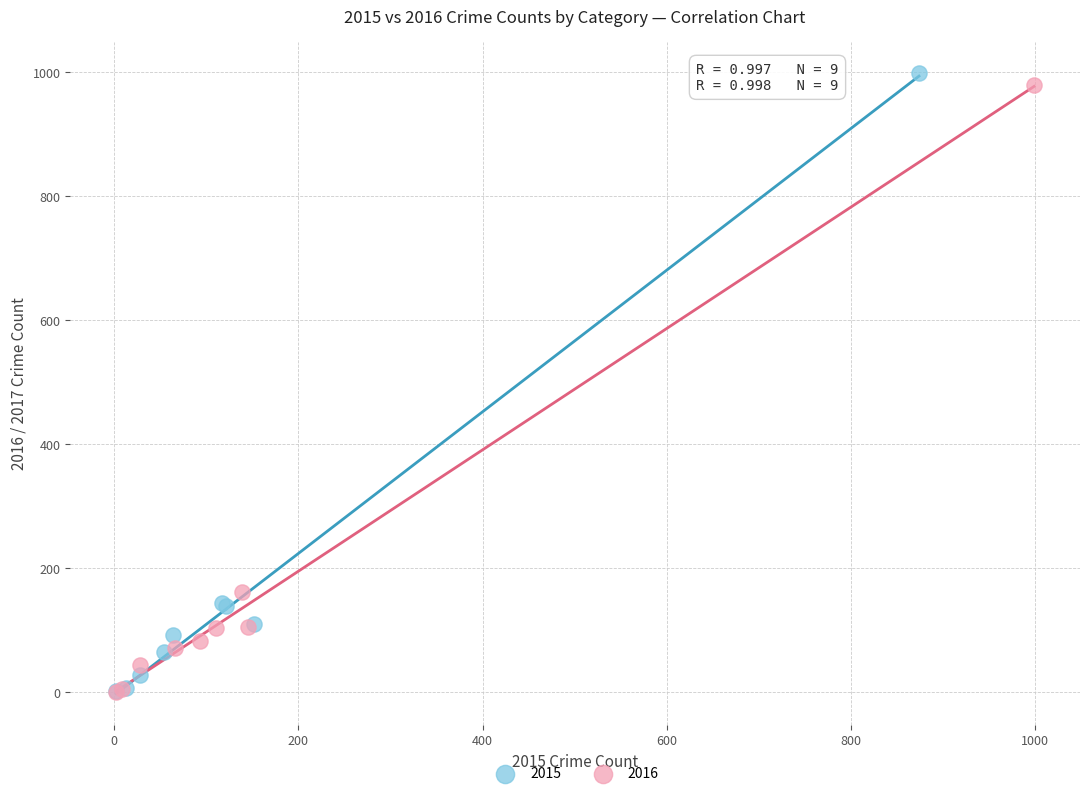

Which series has the widest spread of Y values?

2015